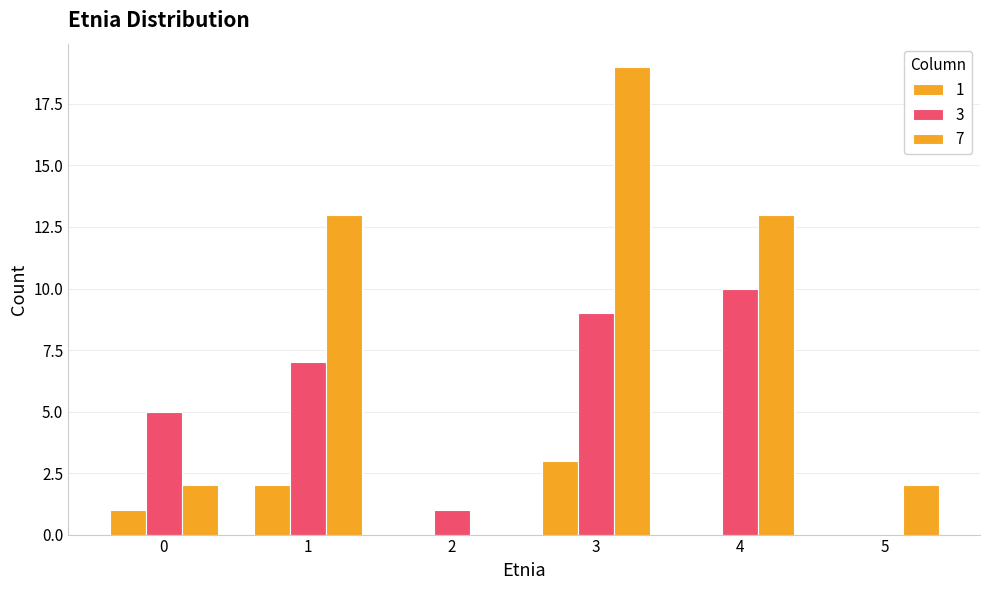

The 7 series shows -12 at 2. True or false?

False